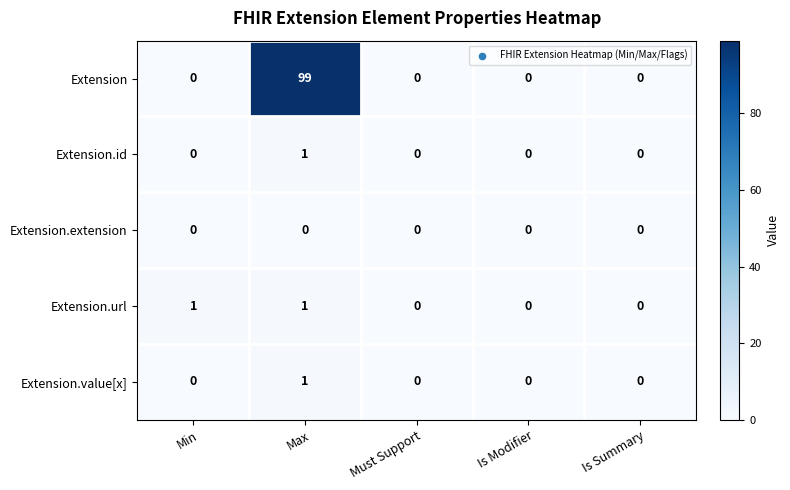

Reading right to left, what are all the values shown in this chart?

Extension: Is Summary=0	Is Modifier=0	Must Support=0	Max=99	Min=0
Extension.id: Is Summary=0	Is Modifier=0	Must Support=0	Max=1	Min=0
Extension.extension: Is Summary=0	Is Modifier=0	Must Support=0	Max=0	Min=0
Extension.url: Is Summary=0	Is Modifier=0	Must Support=0	Max=1	Min=1
Extension.value[x]: Is Summary=0	Is Modifier=0	Must Support=0	Max=1	Min=0